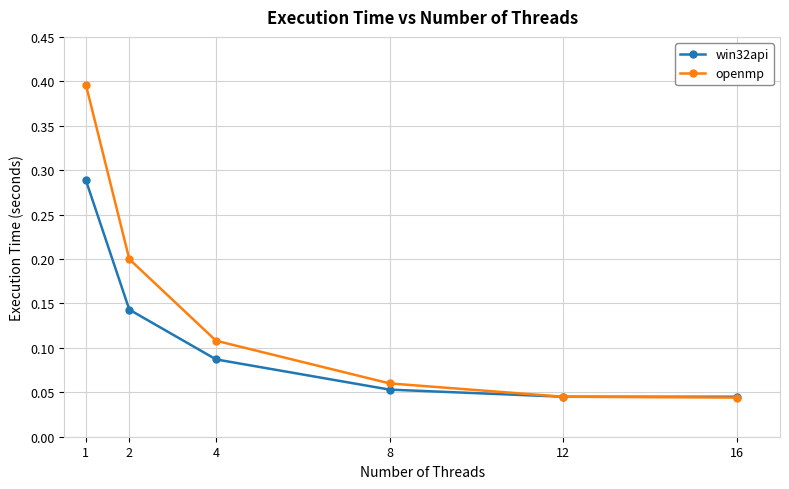

What is the difference between the openmp values at 1 and 16?

0.4